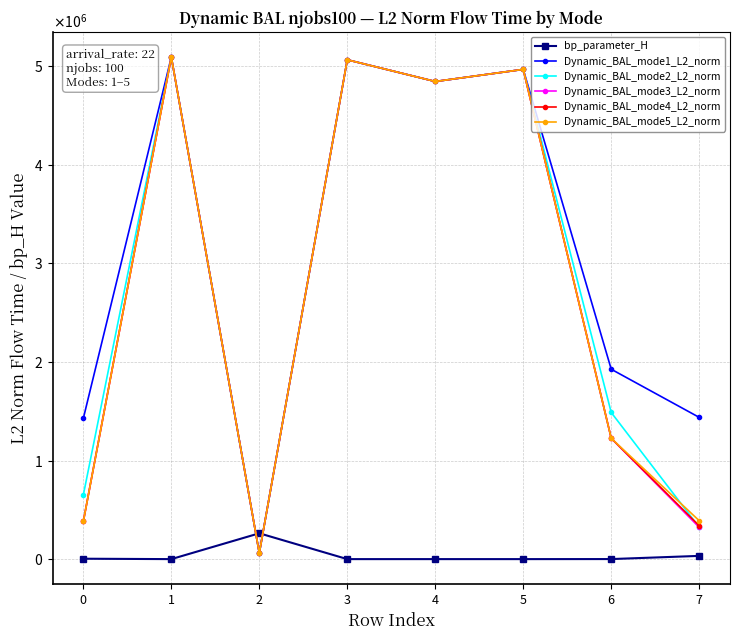

What are all the series names shown in the legend?

bp_parameter_H, Dynamic_BAL_mode1_L2_norm, Dynamic_BAL_mode2_L2_norm, Dynamic_BAL_mode3_L2_norm, Dynamic_BAL_mode4_L2_norm, Dynamic_BAL_mode5_L2_norm